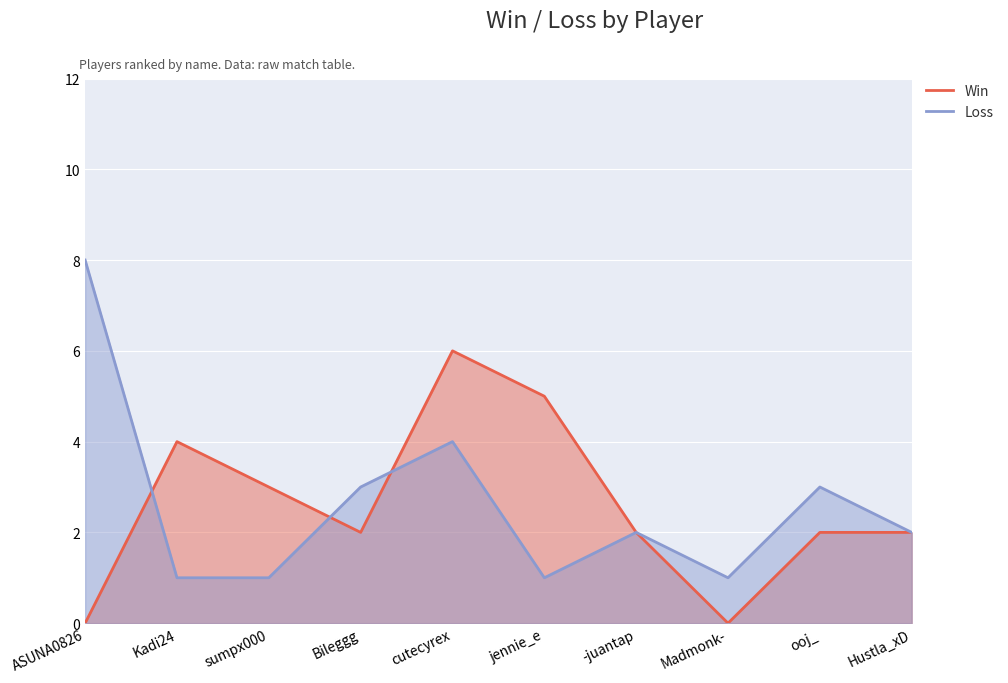

Where is the first local maximum for Win?

Kadi24